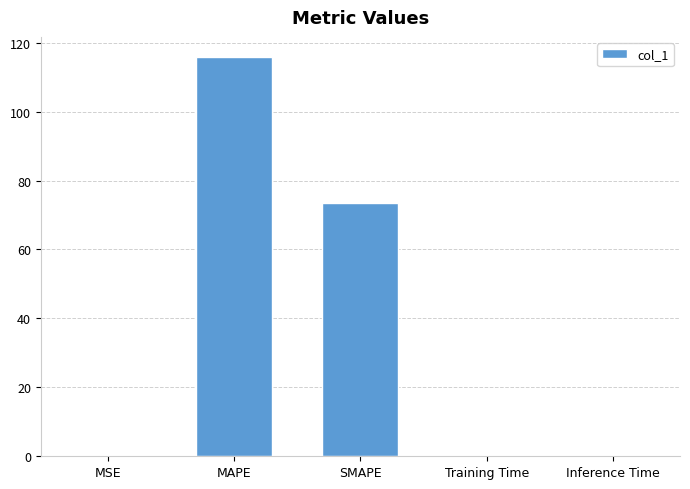

Between SMAPE and Training Time, which is larger?

SMAPE